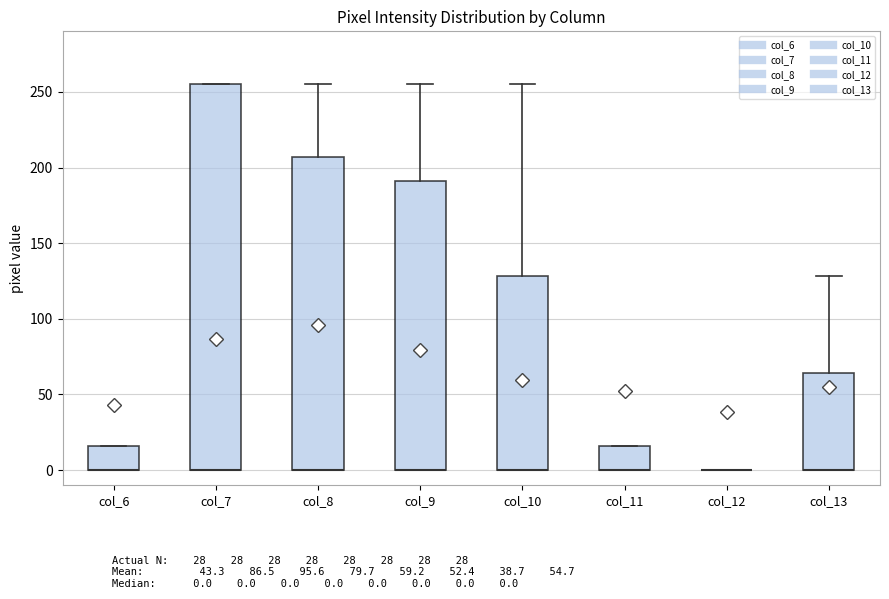

Where is the lower edge of the box for col_8 on the y-axis? The values are not printed on the chart, so give them approximately, as read against the axis.

0